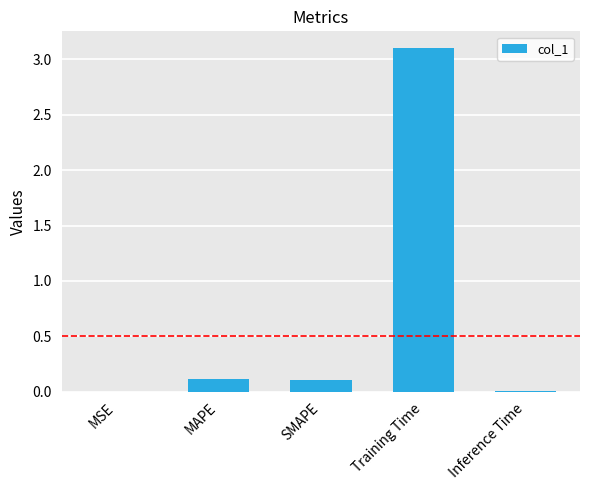

What is the sum of all values?

3.3